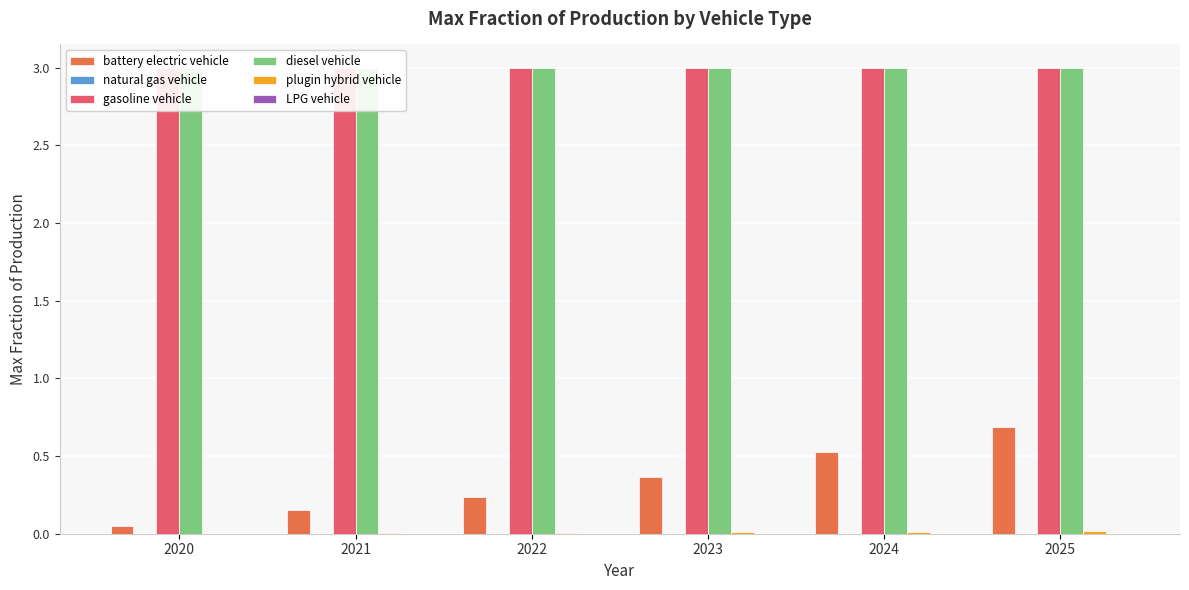

Does the chart contain stacked bars?

No